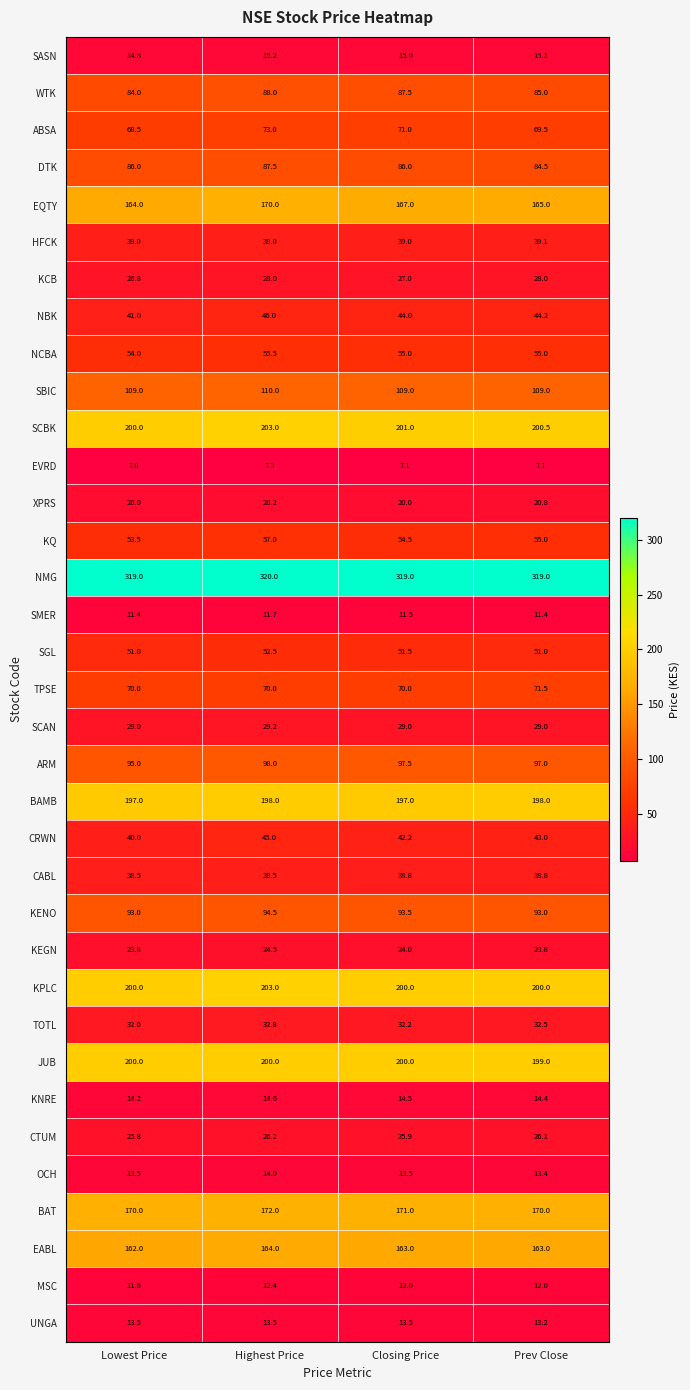

What is the difference between the maximum and second lowest values in the KQ series?

2.5